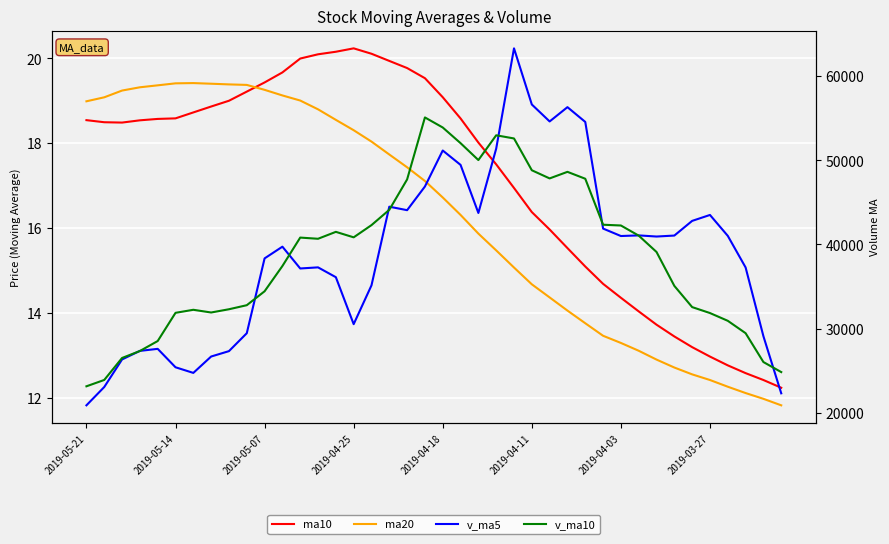

What position from the left is 39?

40